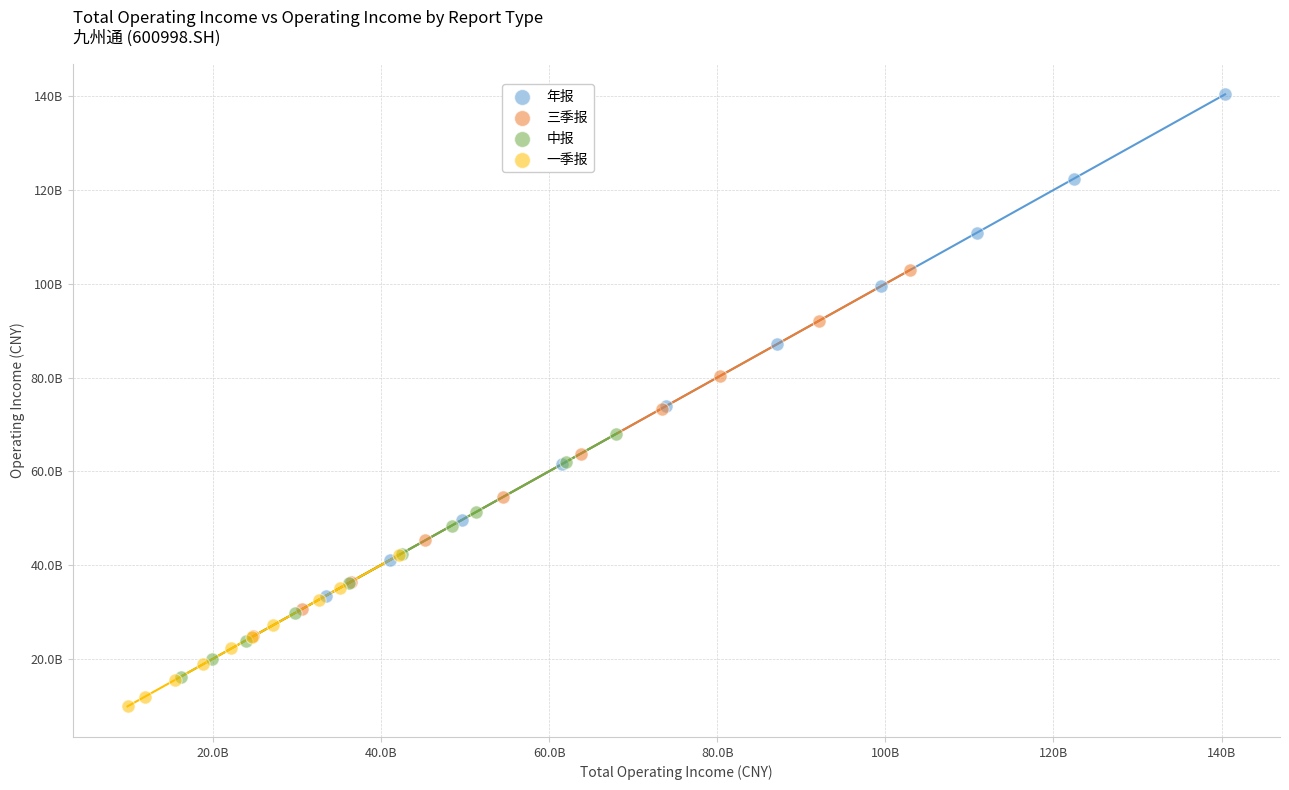

What are all the series names shown in the legend?

年报, 三季报, 中报, 一季报